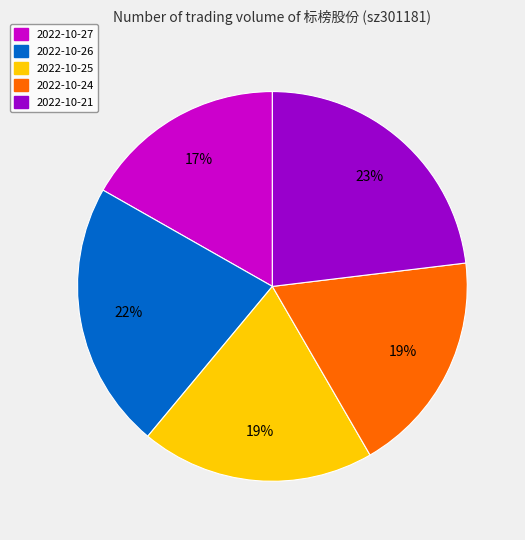

To the nearest percent, what percentage of the pie is 2022-10-25?

19%